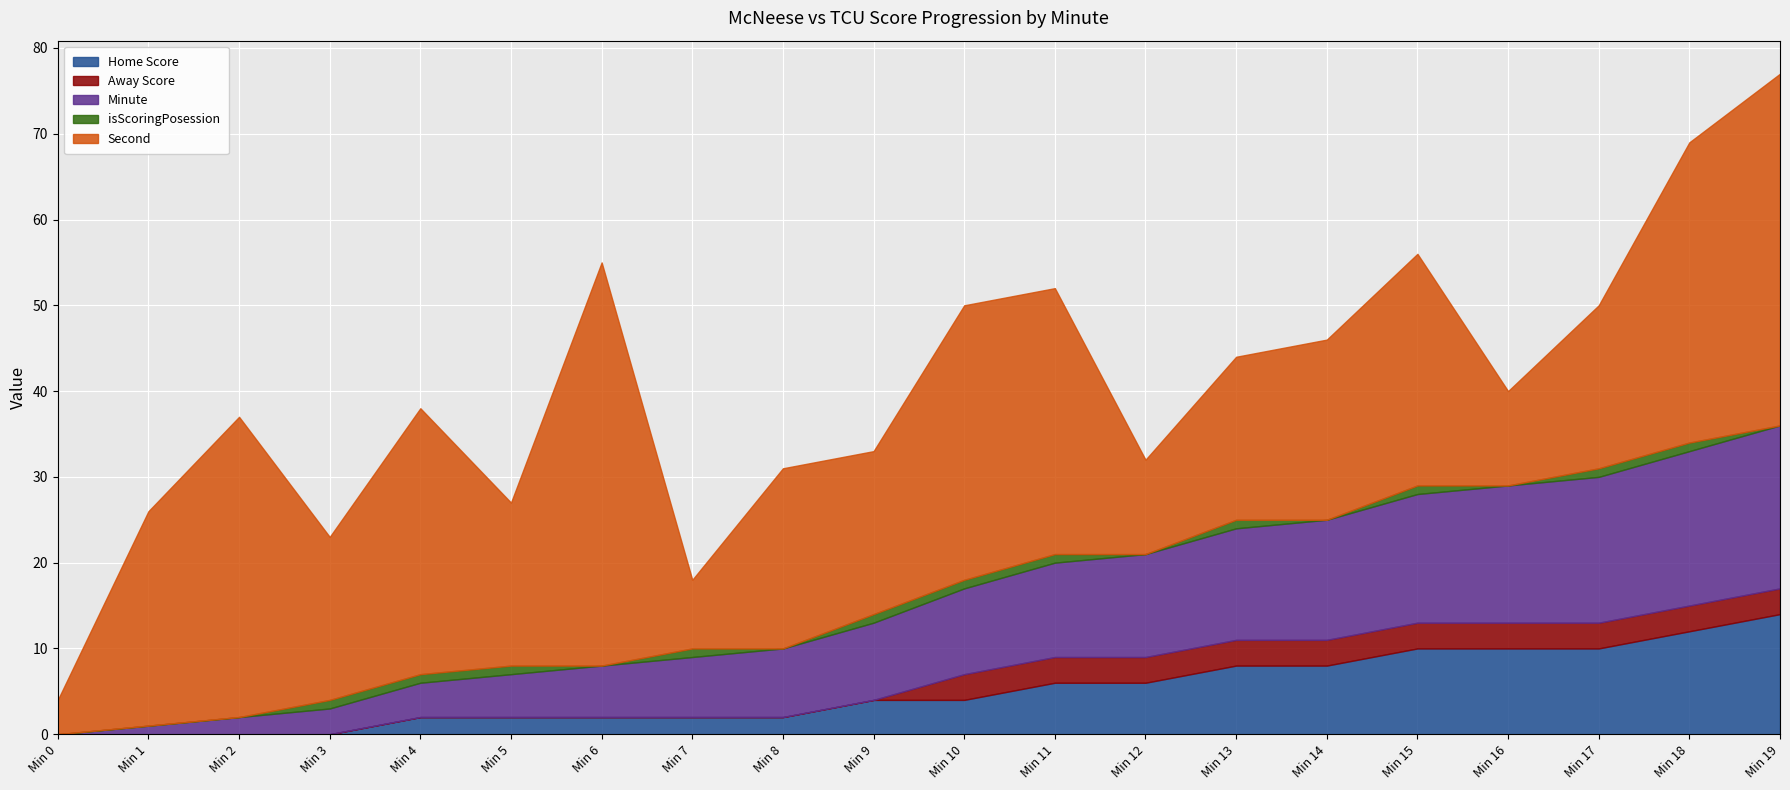

What is the average value of the isScoringPosession series?

1